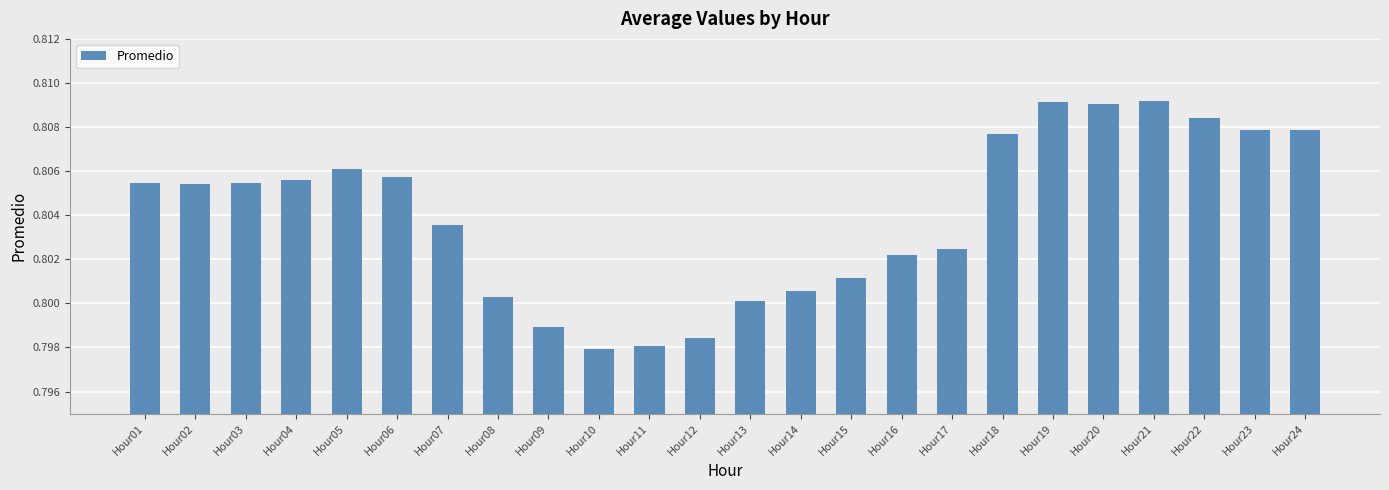

Does the chart contain any negative values?

No